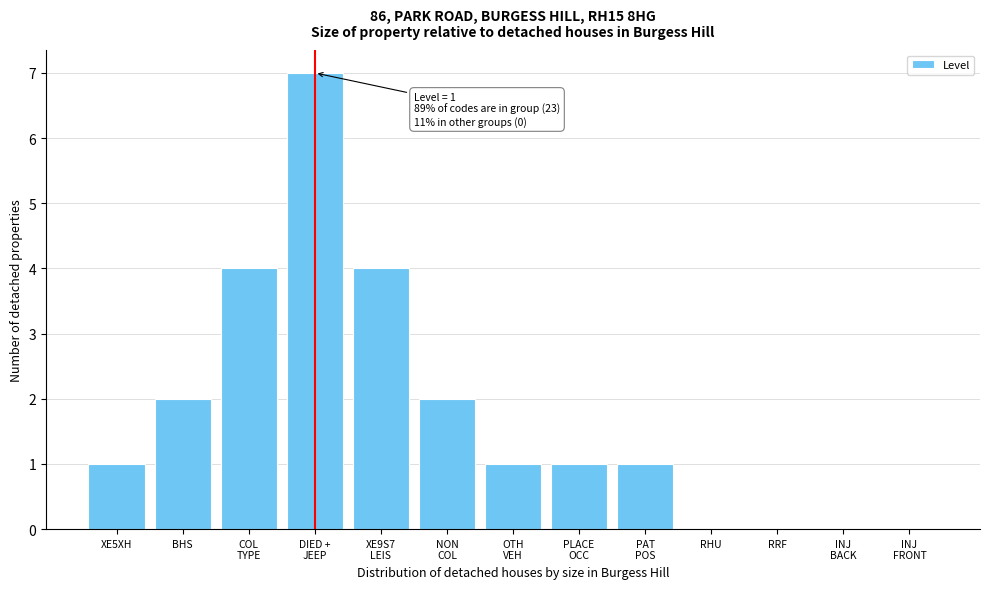

What is the sum of all values?

23